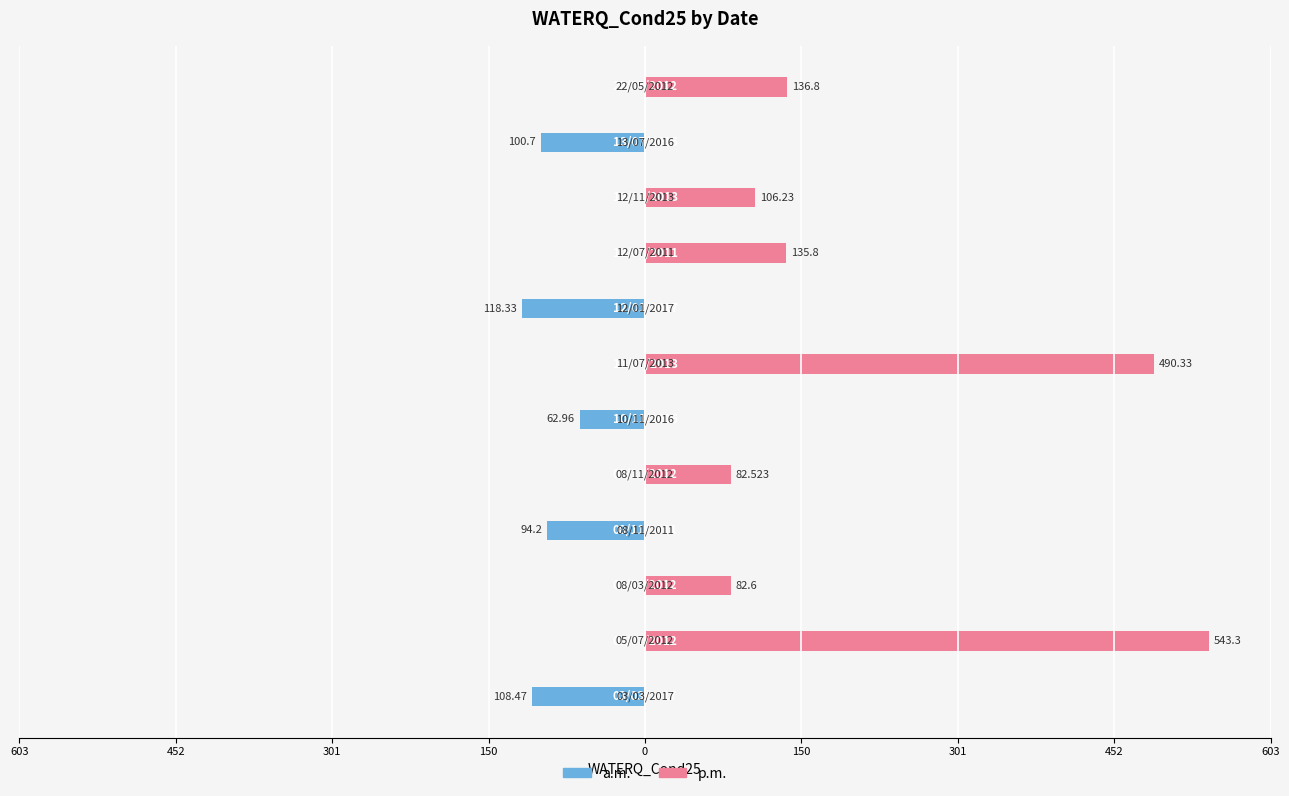

Does the chart contain any negative values?

Yes